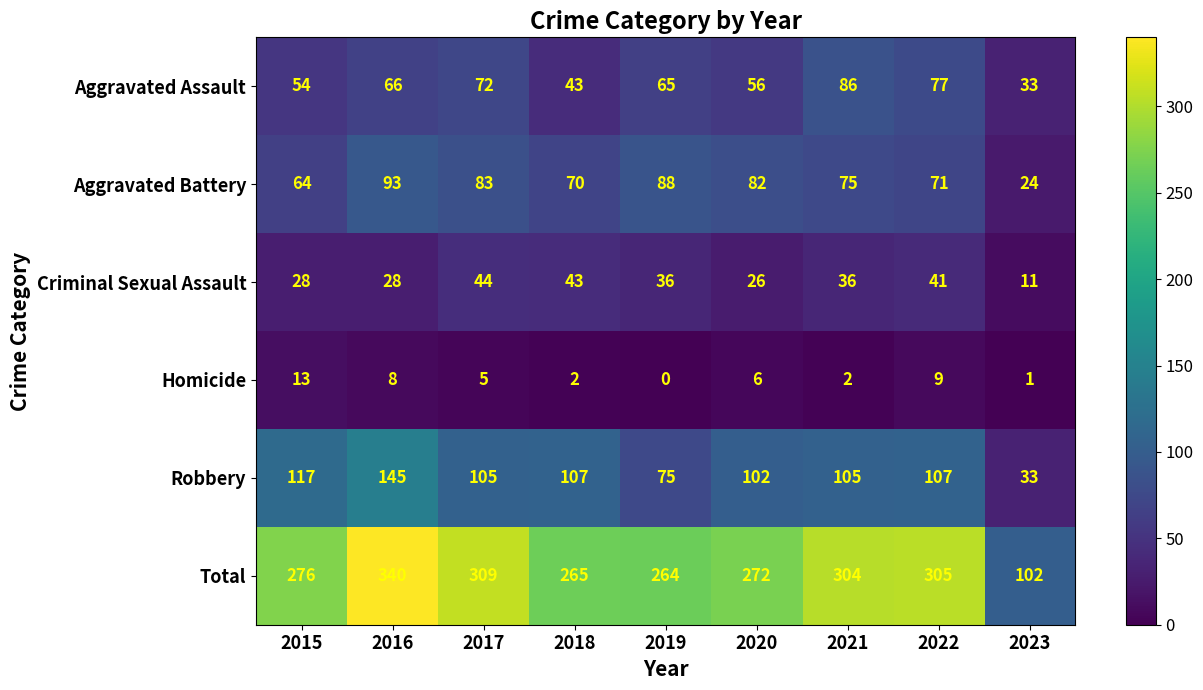

Which series has the widest spread of values?

Total